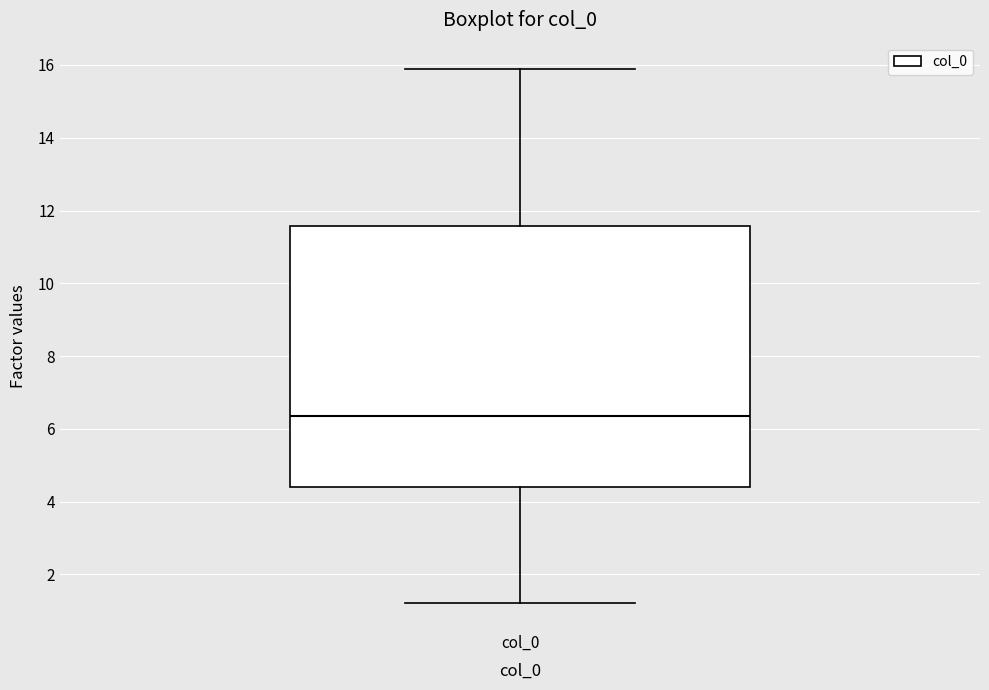

Read this box plot against the y-axis: the position of the median line, the range covered by the box, and the ends of both whiskers. The values are not printed on the chart, so give them approximately, as read against the axis.

median 6.4, box 4.4 to 11.6, whiskers 1.2 to 15.8